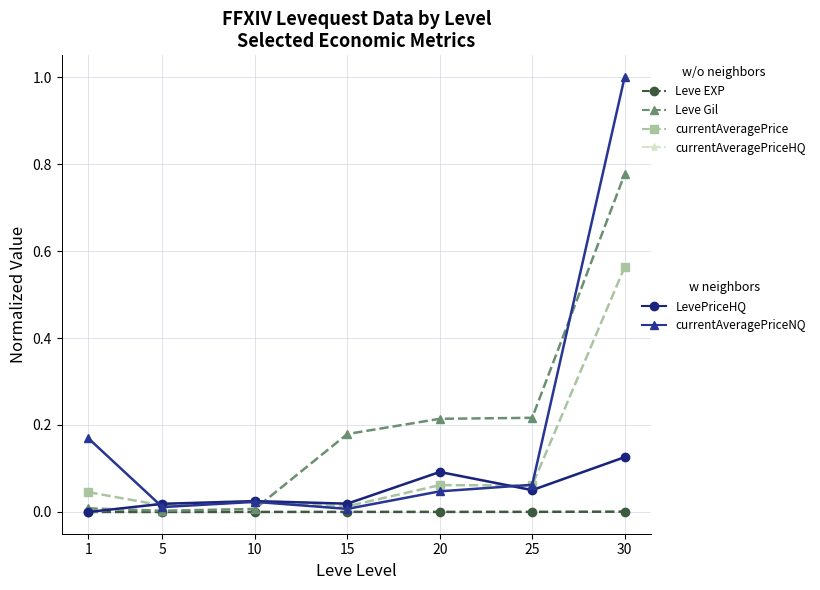

Is this an area chart (filled region under the line)?

No